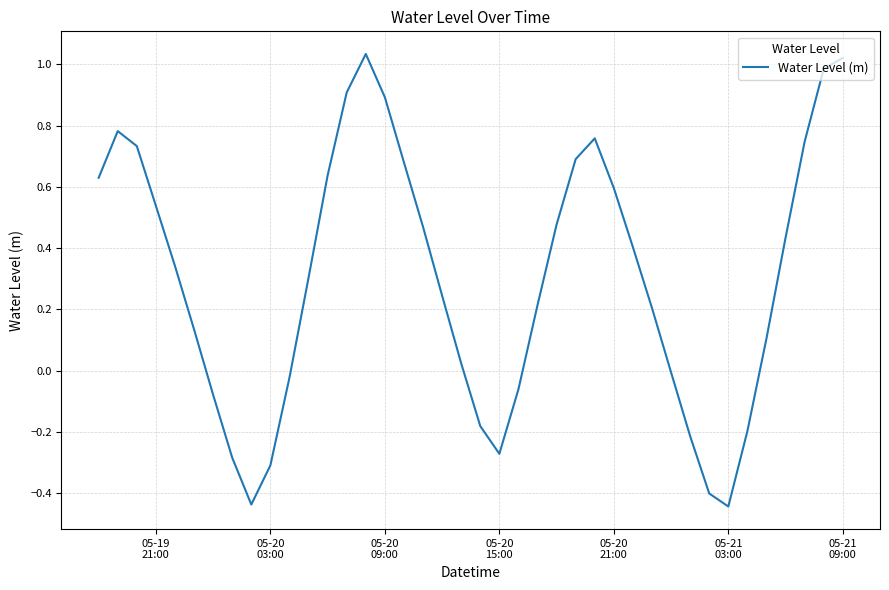

What is the difference between the maximum and minimum values?

1.5